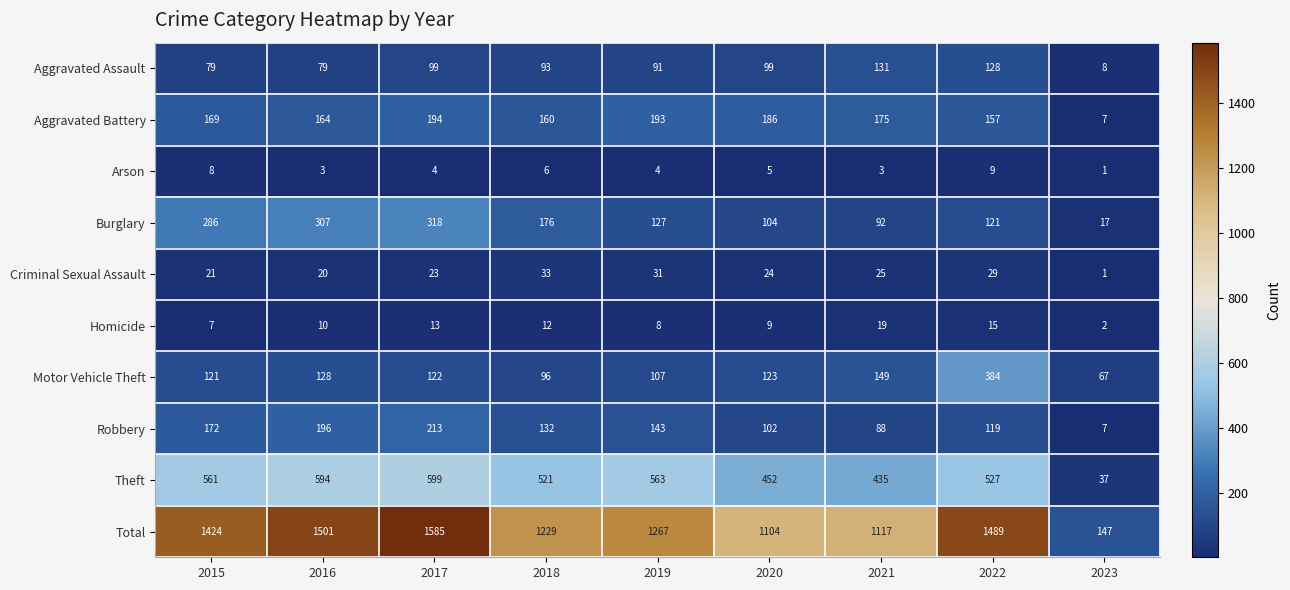

What is the sum of the Burglary values at 2015 and 2020?

390